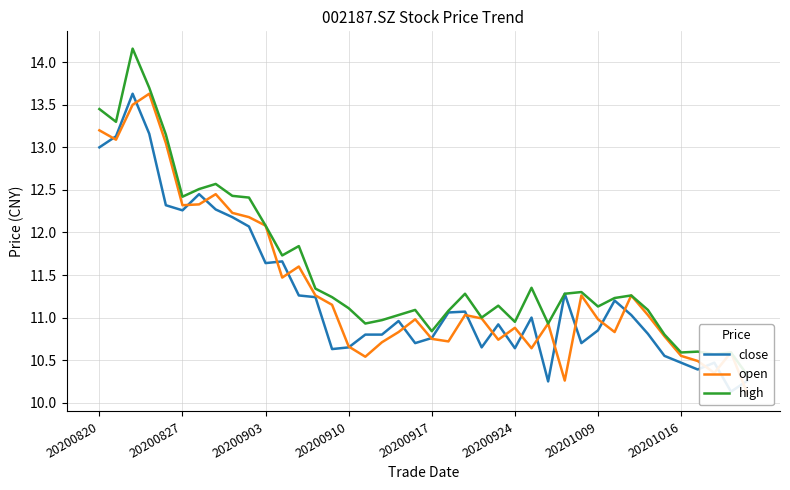

What is the difference between the maximum and minimum values in the close series?

3.5